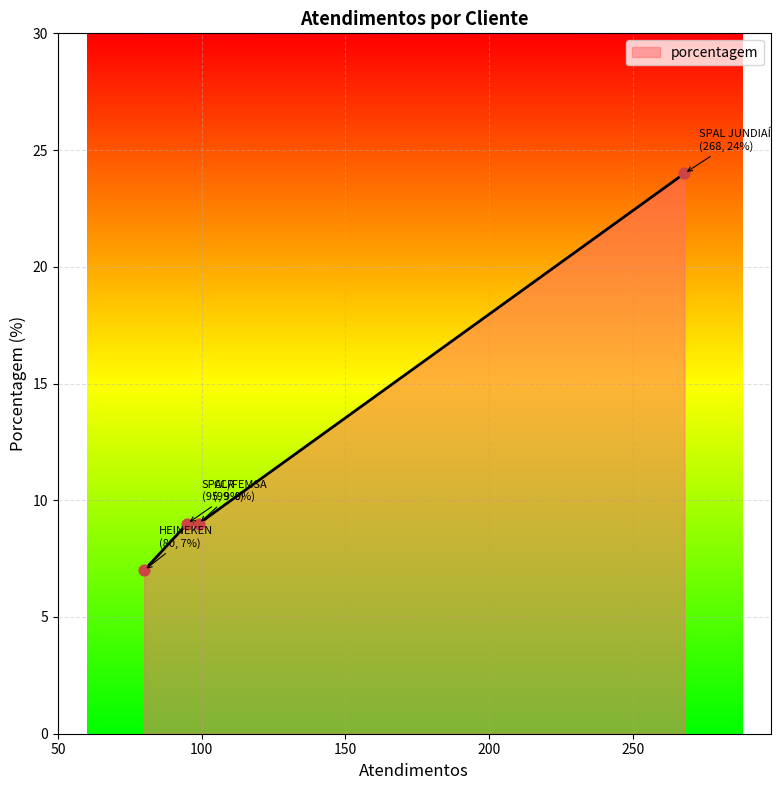

True or false: the data has more than 1 interior local peaks.

False